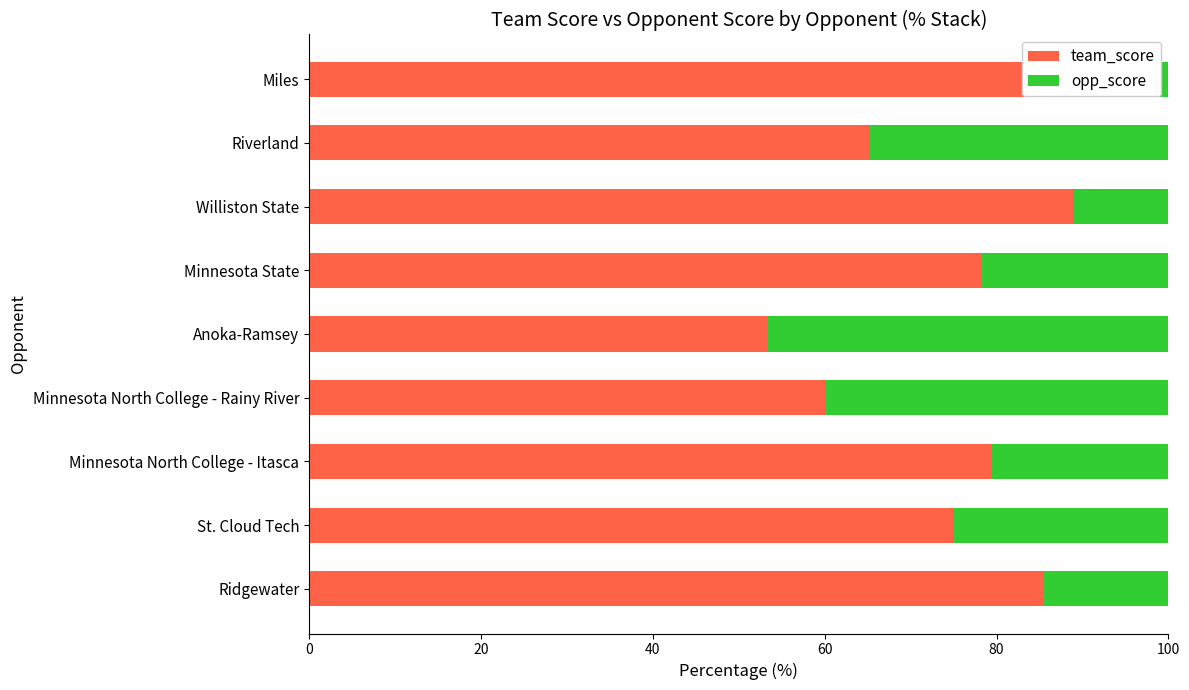

How many series are shown in this chart?

2